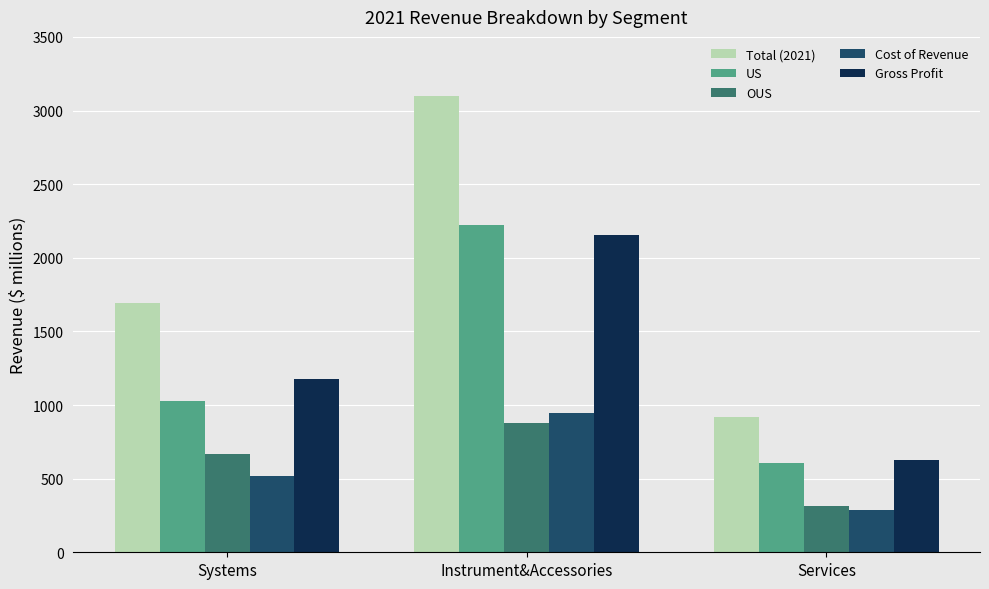

Which series has the largest total across all categories?

Total (2021)